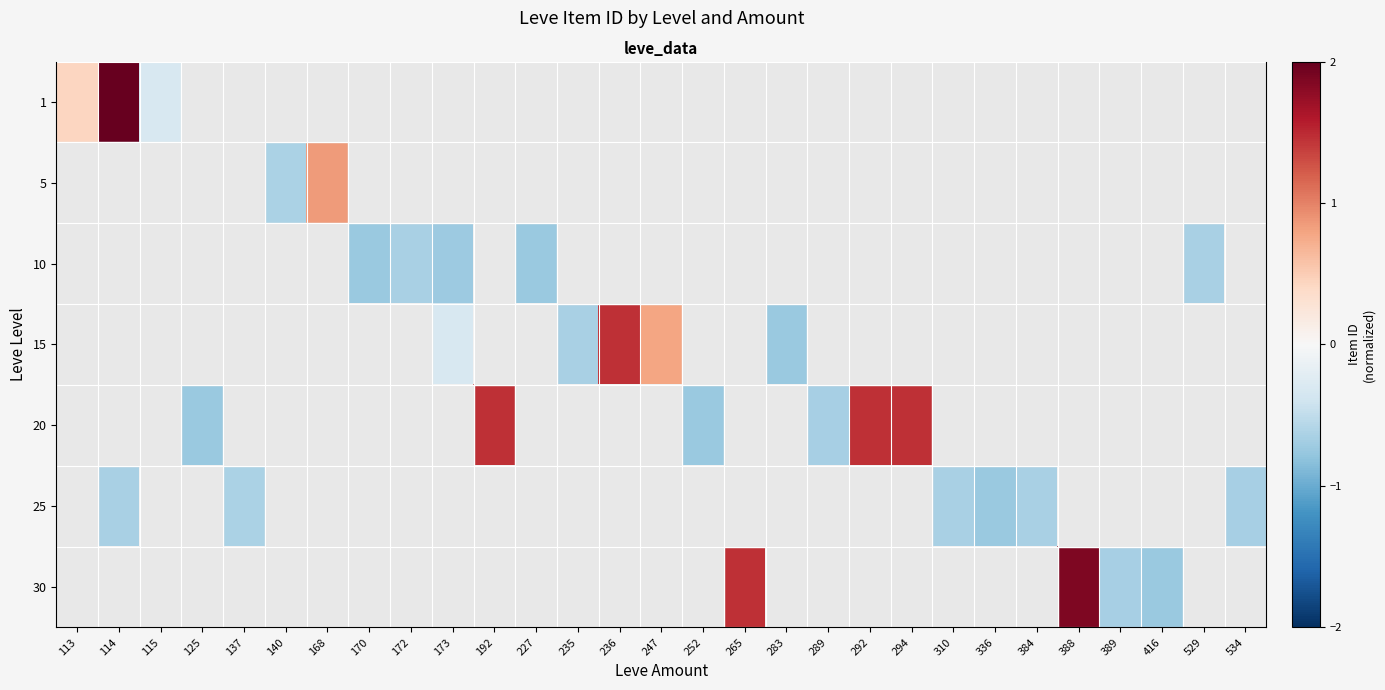

Count the number of data series in this chart.

7